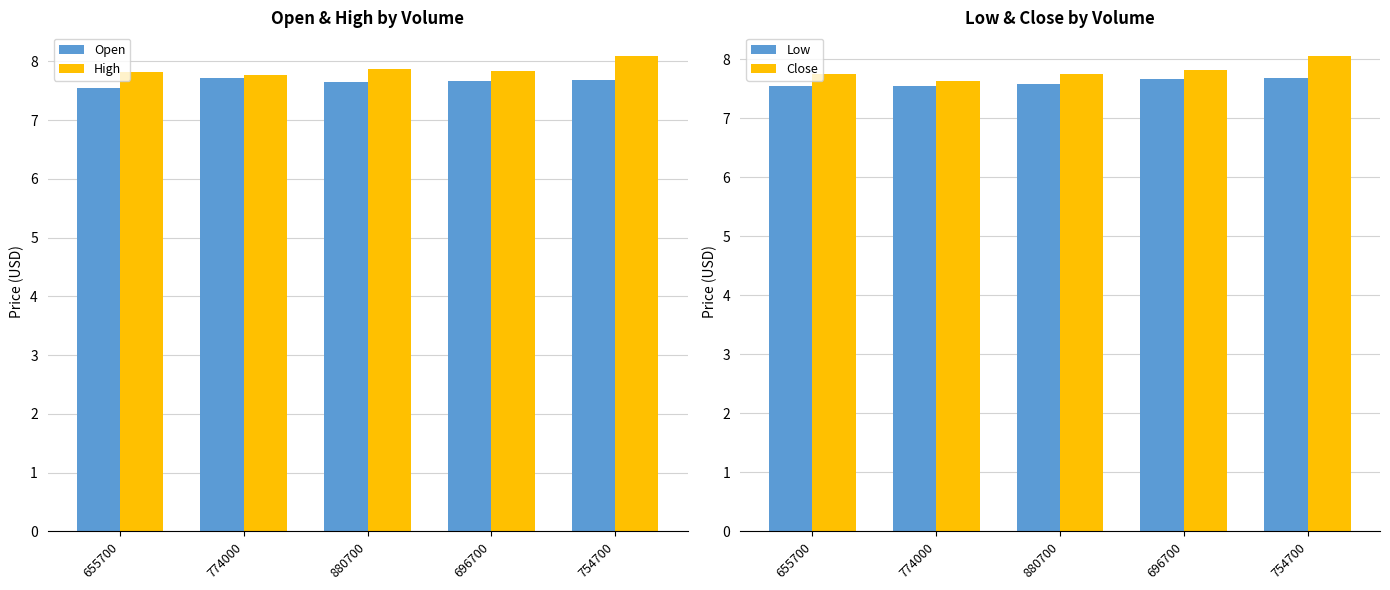

Between 754700 and 880700, which is larger?

754700